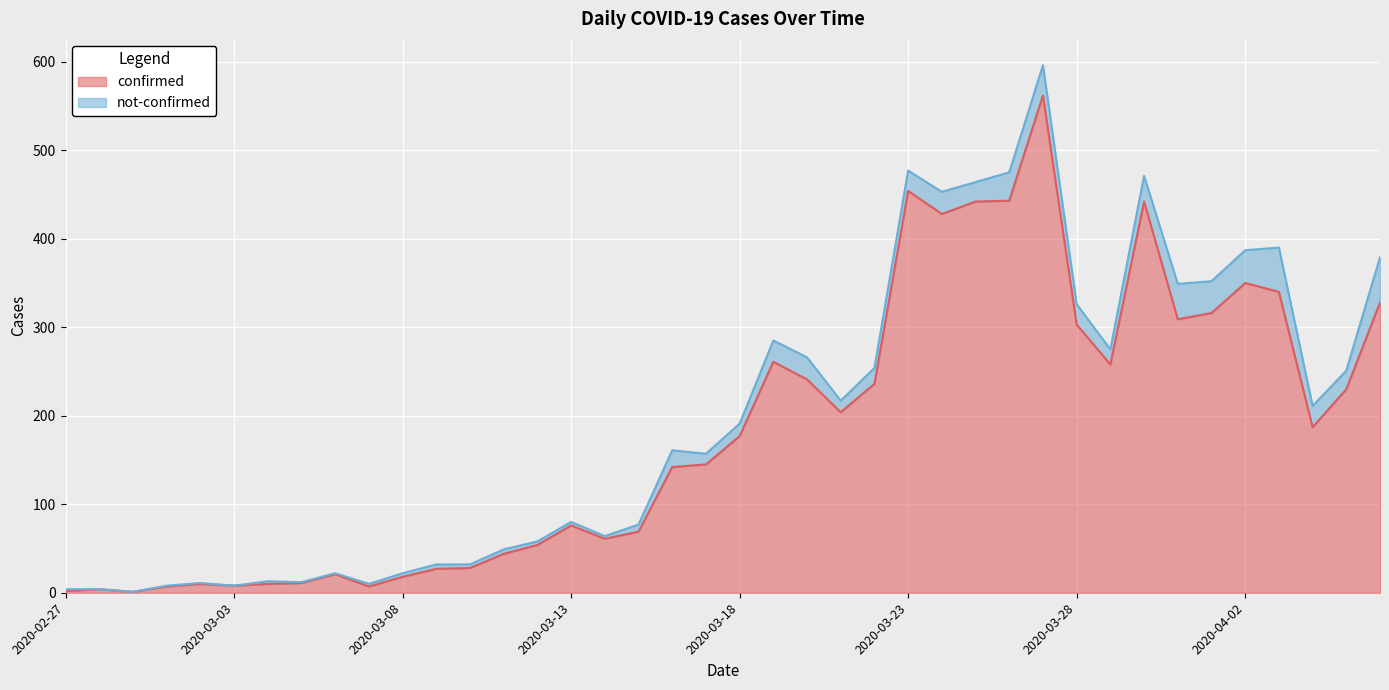

What is the difference between the values at 2020-04-01 and 2020-03-04?

306